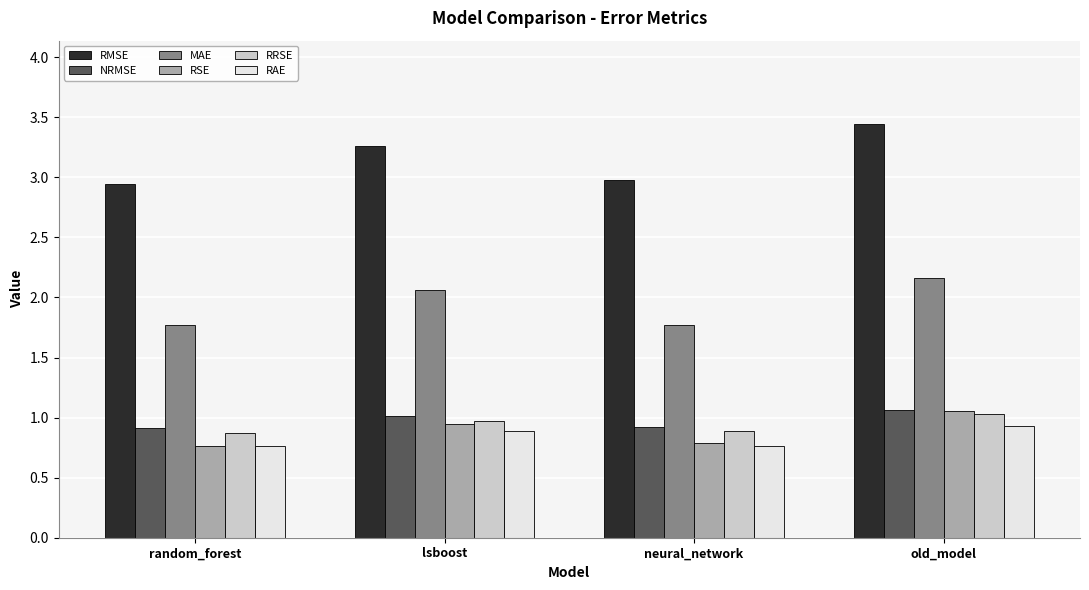

How many data points in NRMSE are above 1?

2